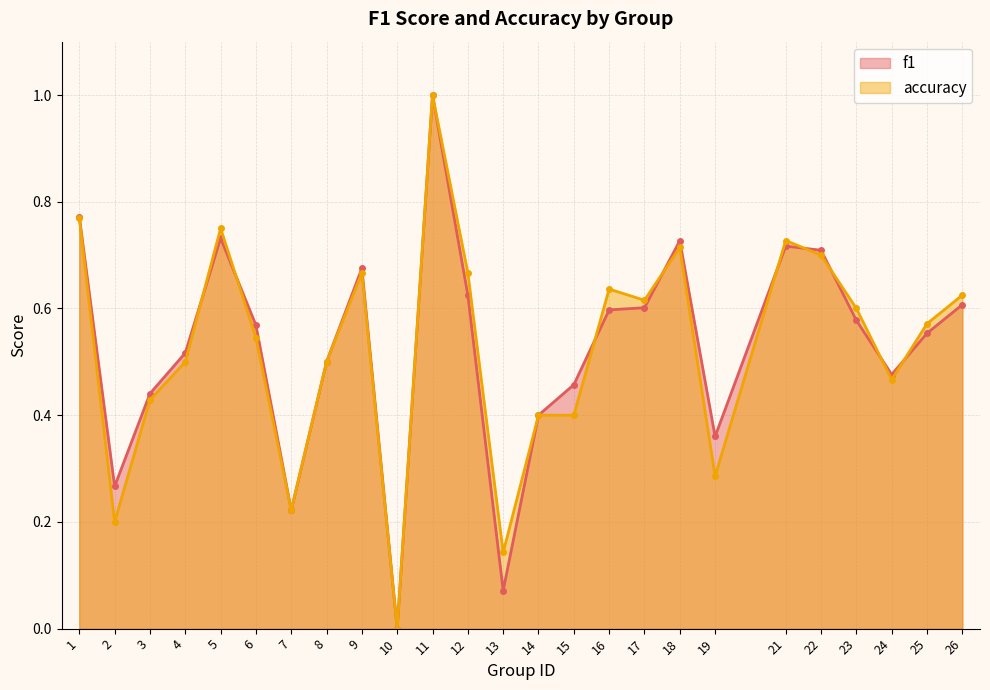

Which series has the largest total across all categories?

f1